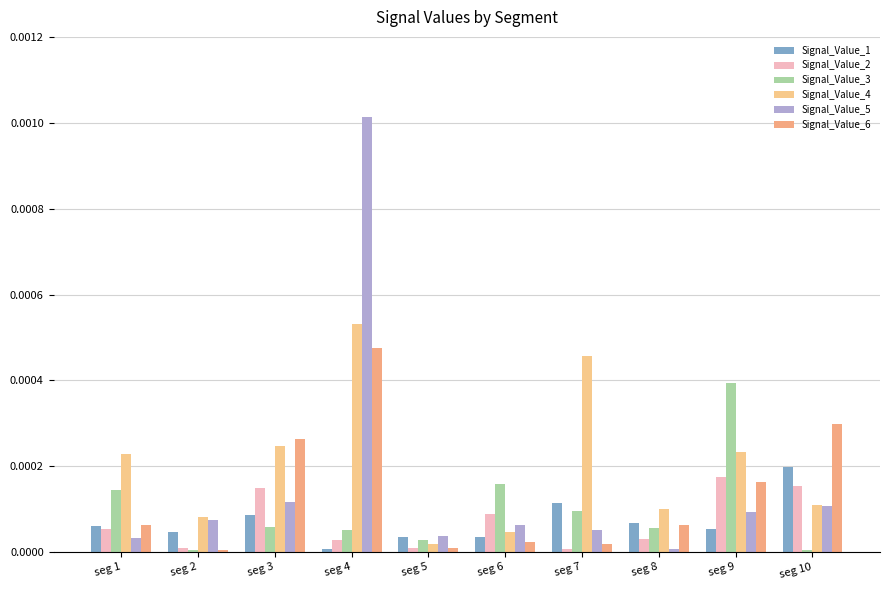

Which series has the widest spread of values?

Signal_Value_5